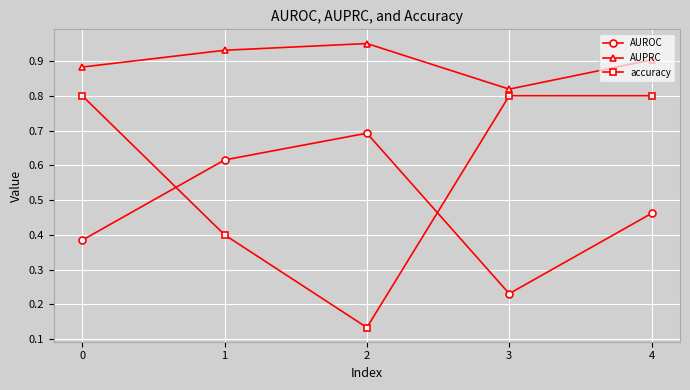

Count the AUPRC values in the range 0 to 1.

5